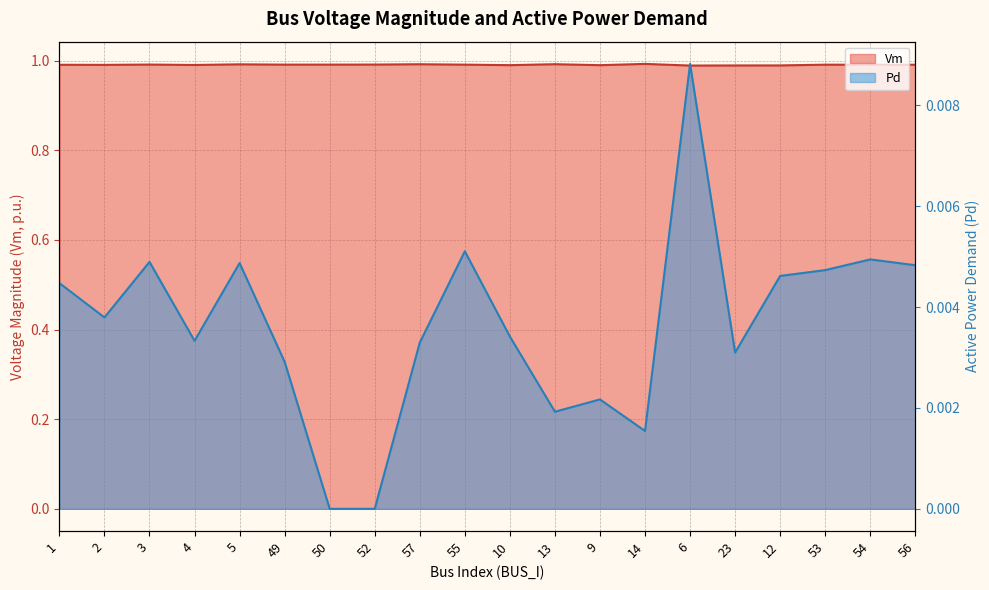

What is the label of the 18th point from the right?

3